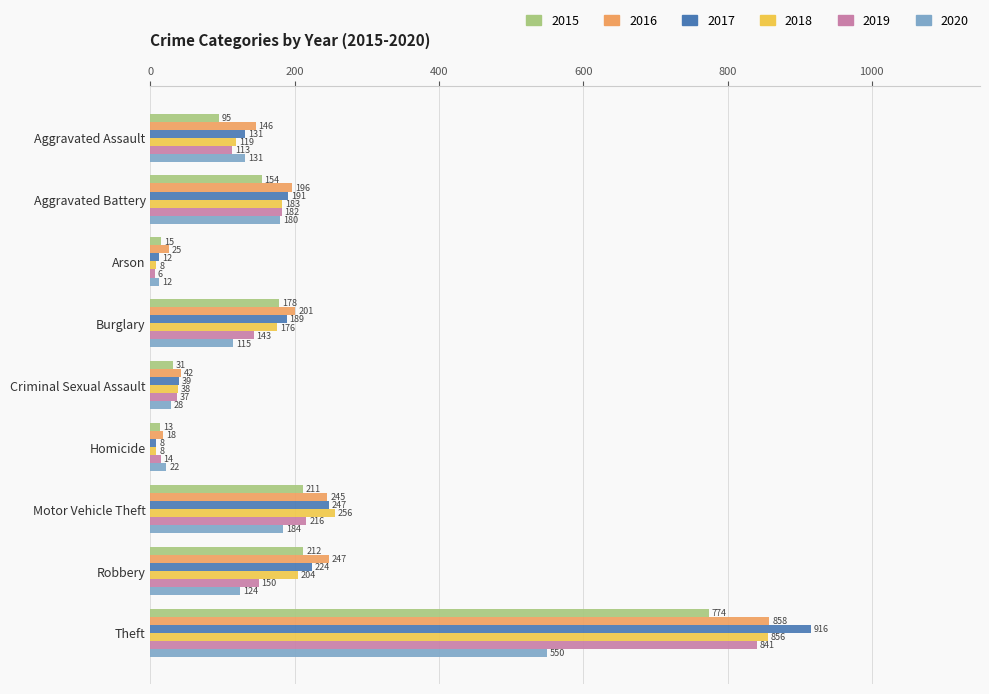

Where is 2019 nearest to the value 423?

Motor Vehicle Theft